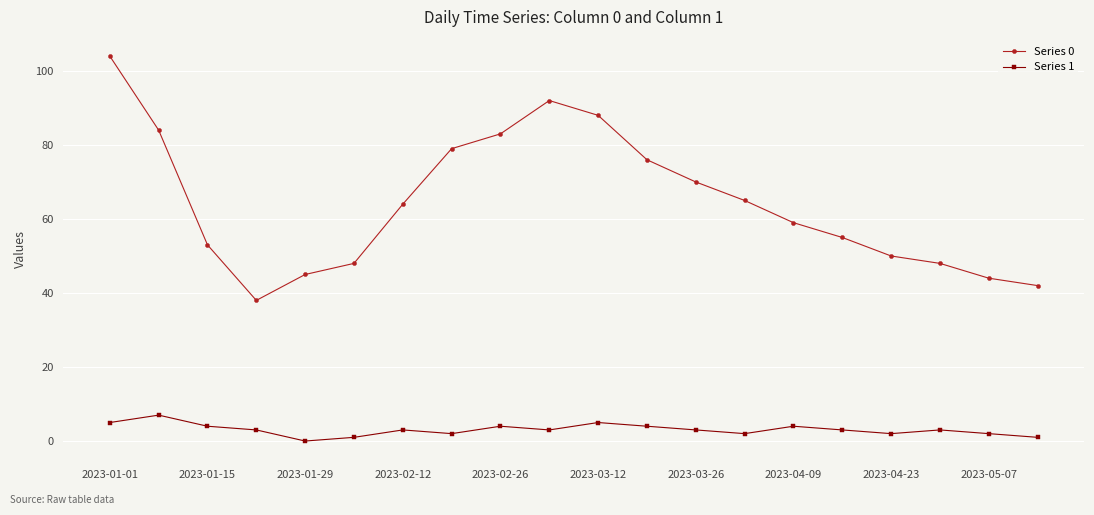

Rank the series by their average value, from lowest to highest.

Series 1, Series 0